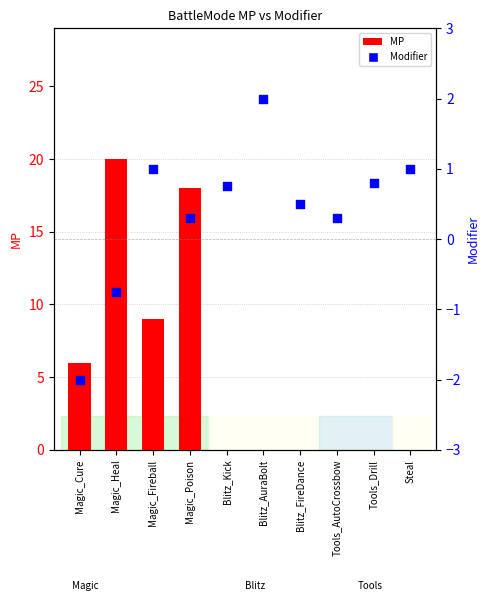

At which category is the sum across all series the highest?

Magic_Heal